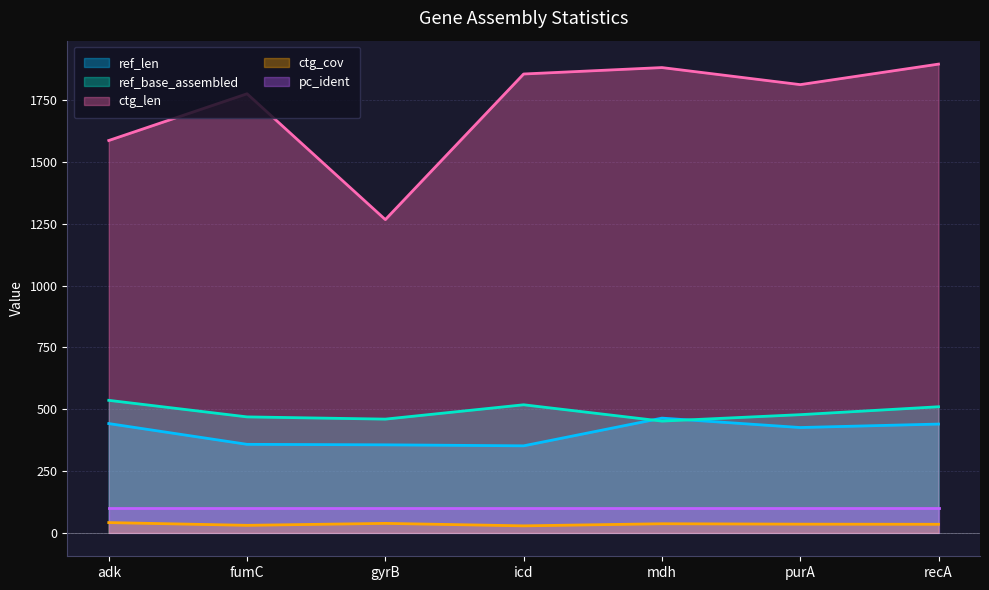

What is the sum of the ctg_len values at adk and mdh?

3469.0